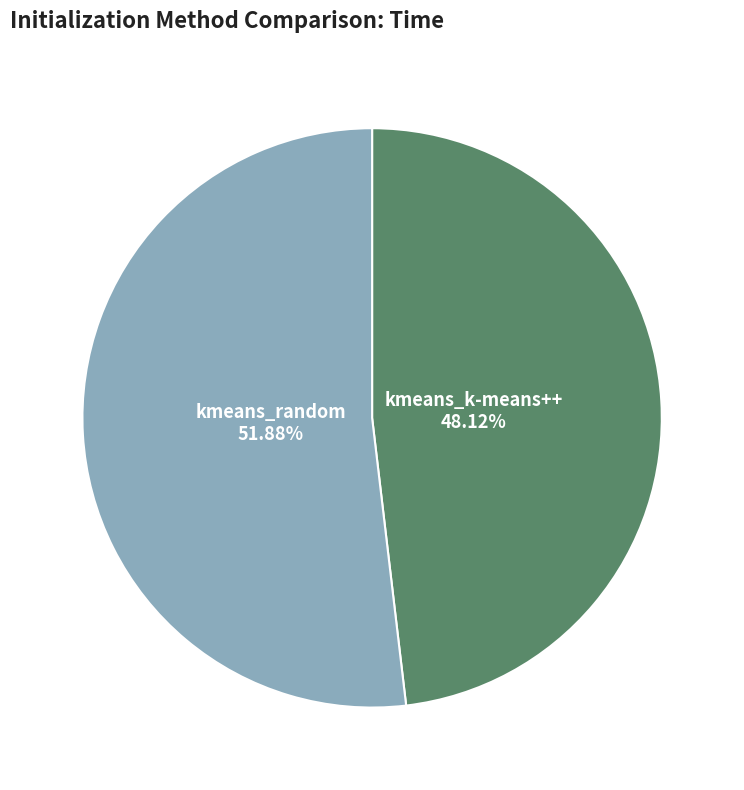

To the nearest percent, what is the average slice percentage?

50%